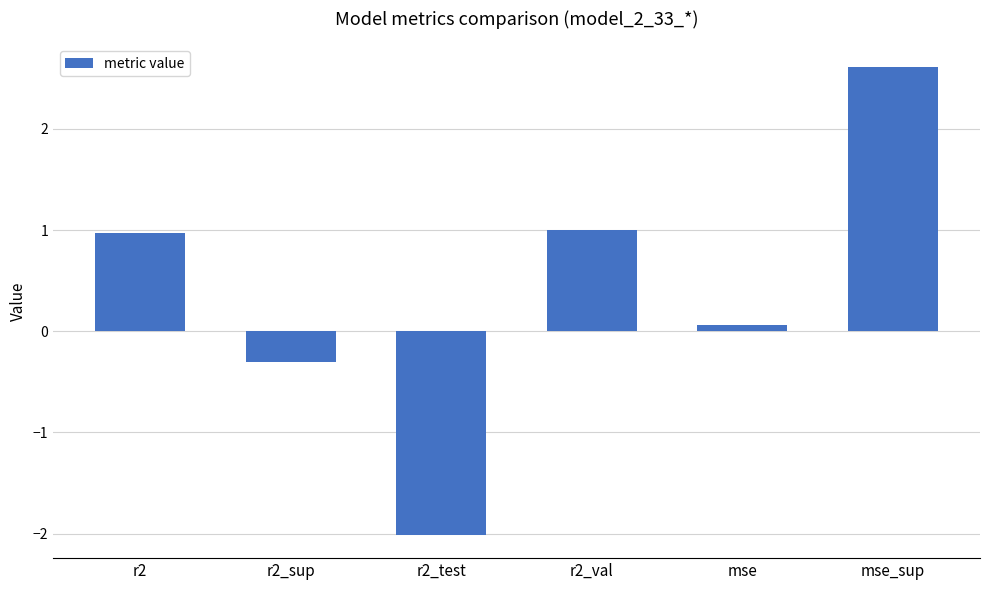

True or false: the data shows -0.3 at r2_sup.

True